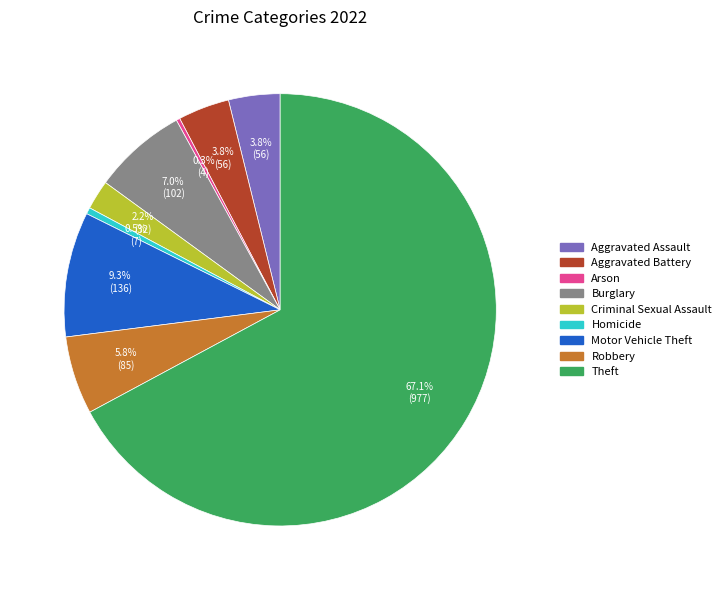

Which has a higher value, Motor Vehicle Theft or Aggravated Assault?

Motor Vehicle Theft